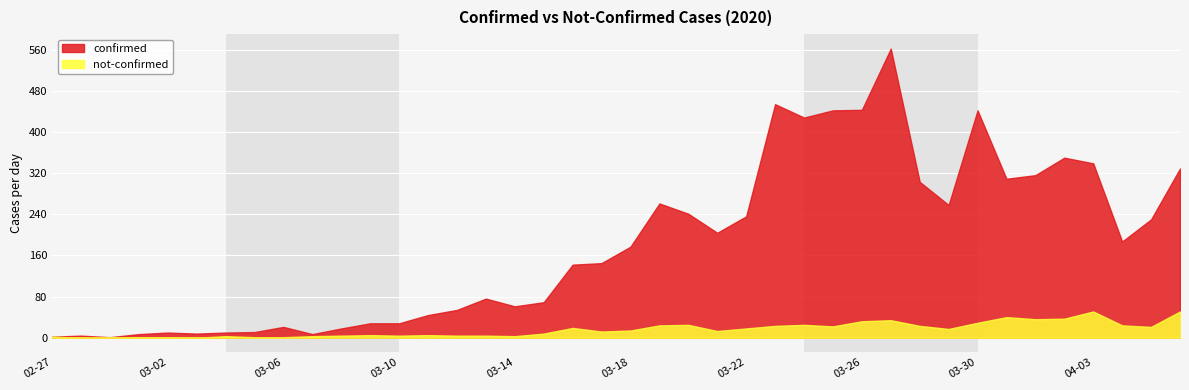

Count the number of data series in this chart.

2